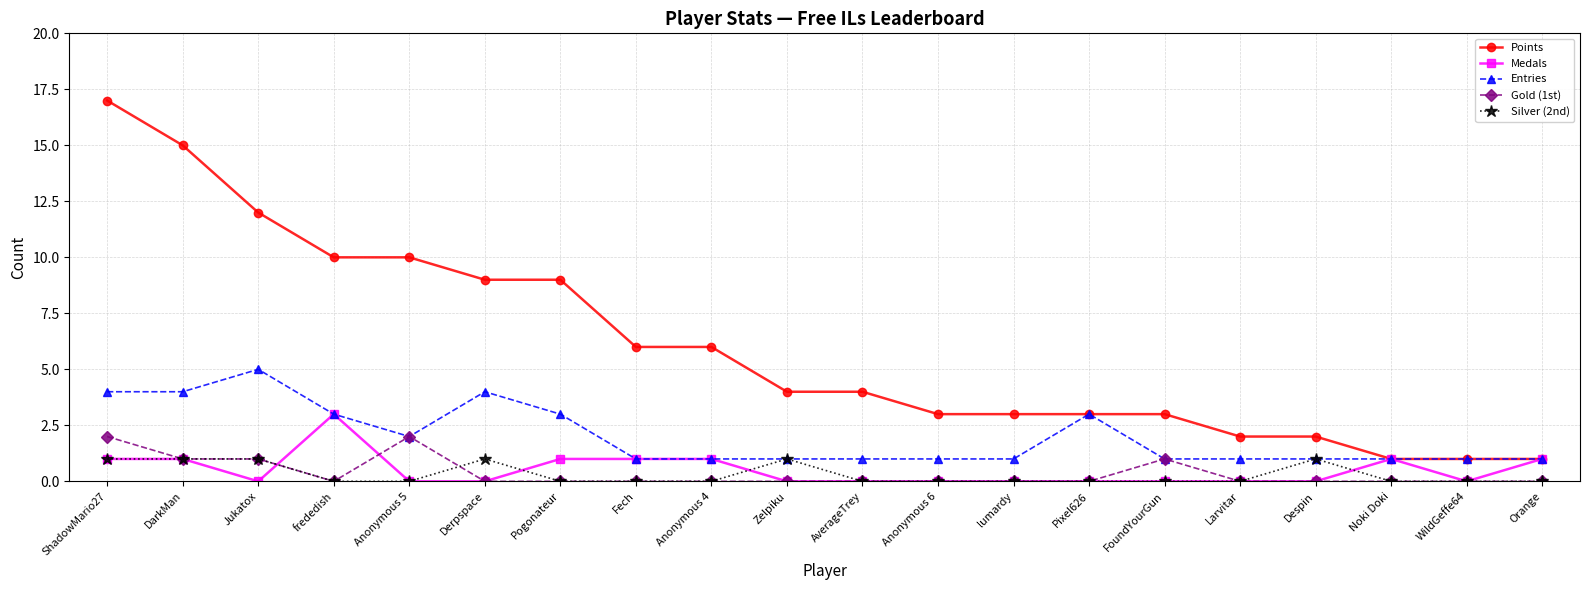

Reading right to left, transcribe all the data shown in this chart.

Points: Orange=1	WildGeffe64=1	Noki Doki=1	Despin=2	Larvitar=2	FoundYourGun=3	Pixel626=3	lumardy=3	Anonymous 6=3	AverageTrey=4	Zelpiku=4	Anonymous 4=6	Fech=6	Pogonateur=9	Derpspace=9	Anonymous 5=10	frededish=10	Jukatox=12	DarkMan=15	ShadowMario27=17
Medals: Orange=1	WildGeffe64=0	Noki Doki=1	Despin=0	Larvitar=0	FoundYourGun=0	Pixel626=0	lumardy=0	Anonymous 6=0	AverageTrey=0	Zelpiku=0	Anonymous 4=1	Fech=1	Pogonateur=1	Derpspace=0	Anonymous 5=0	frededish=3	Jukatox=0	DarkMan=1	ShadowMario27=1
Entries: Orange=1	WildGeffe64=1	Noki Doki=1	Despin=1	Larvitar=1	FoundYourGun=1	Pixel626=3	lumardy=1	Anonymous 6=1	AverageTrey=1	Zelpiku=1	Anonymous 4=1	Fech=1	Pogonateur=3	Derpspace=4	Anonymous 5=2	frededish=3	Jukatox=5	DarkMan=4	ShadowMario27=4
Gold (1st): Orange=0	WildGeffe64=0	Noki Doki=0	Despin=0	Larvitar=0	FoundYourGun=1	Pixel626=0	lumardy=0	Anonymous 6=0	AverageTrey=0	Zelpiku=0	Anonymous 4=0	Fech=0	Pogonateur=0	Derpspace=0	Anonymous 5=2	frededish=0	Jukatox=1	DarkMan=1	ShadowMario27=2
Silver (2nd): Orange=0	WildGeffe64=0	Noki Doki=0	Despin=1	Larvitar=0	FoundYourGun=0	Pixel626=0	lumardy=0	Anonymous 6=0	AverageTrey=0	Zelpiku=1	Anonymous 4=0	Fech=0	Pogonateur=0	Derpspace=1	Anonymous 5=0	frededish=0	Jukatox=1	DarkMan=1	ShadowMario27=1